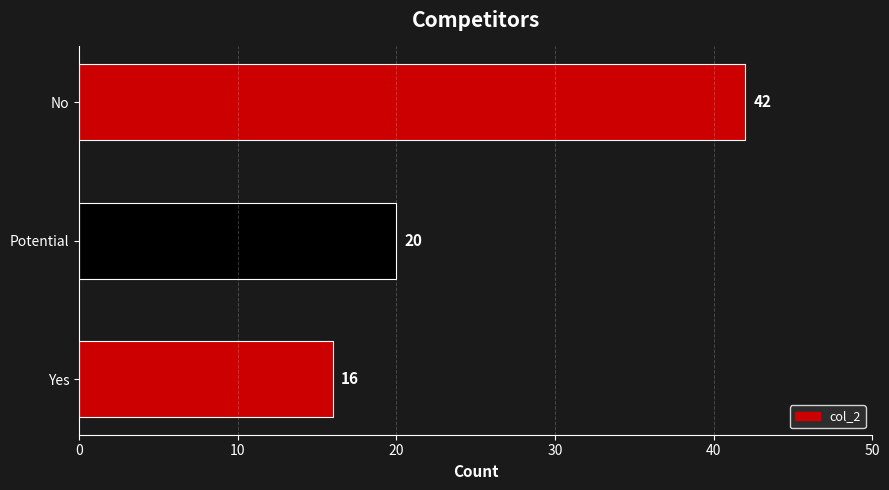

Is it true that the value at Potential is 6?

False